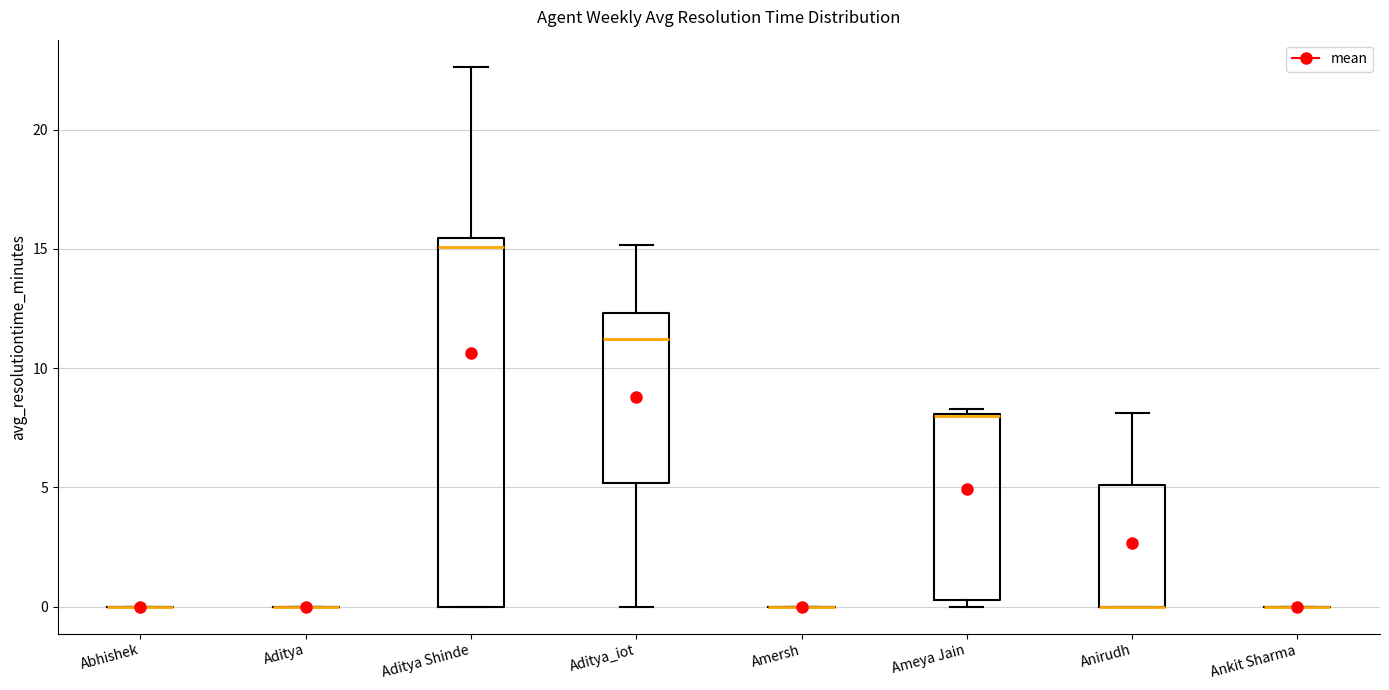

Comparing the boxes themselves (not the whiskers), which one is the tallest?

Aditya Shinde